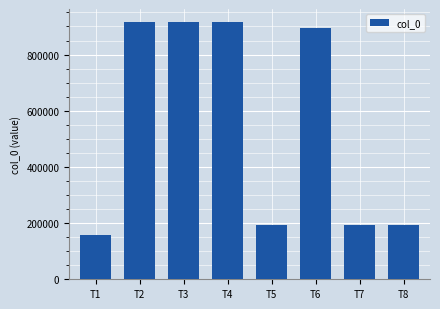

Where does the data first go above 894014?

T2